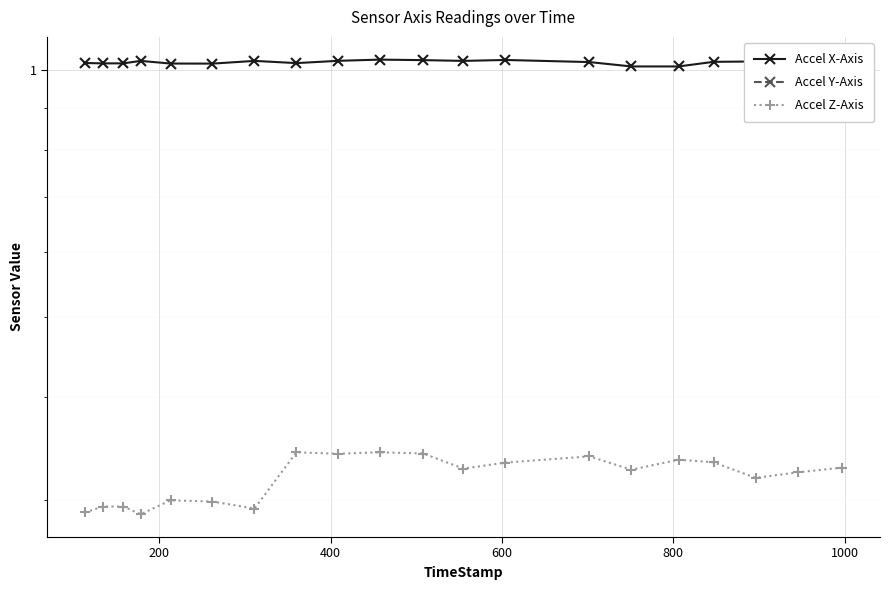

Rank the series by their average value, from lowest to highest.

Accel Y-Axis, Accel Z-Axis, Accel X-Axis